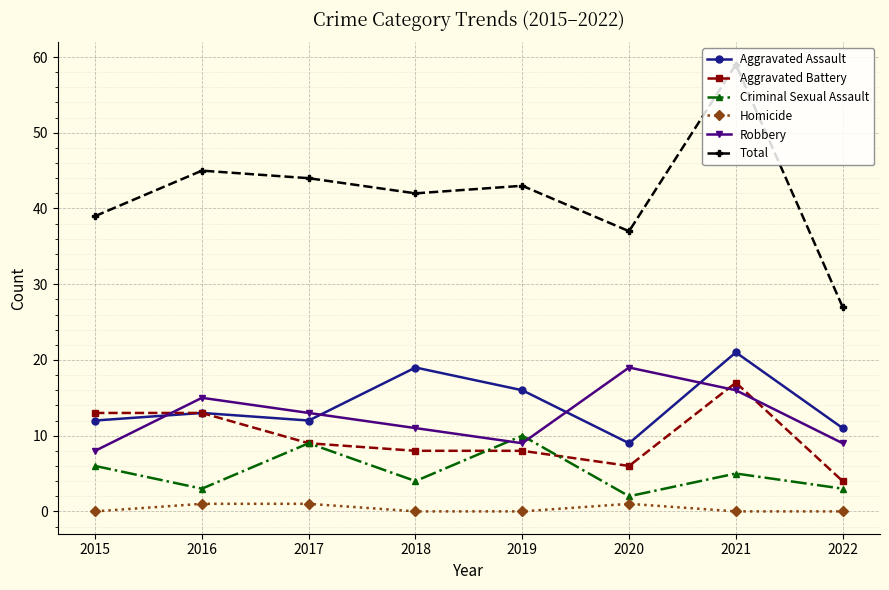

How many data points does each series have?

8